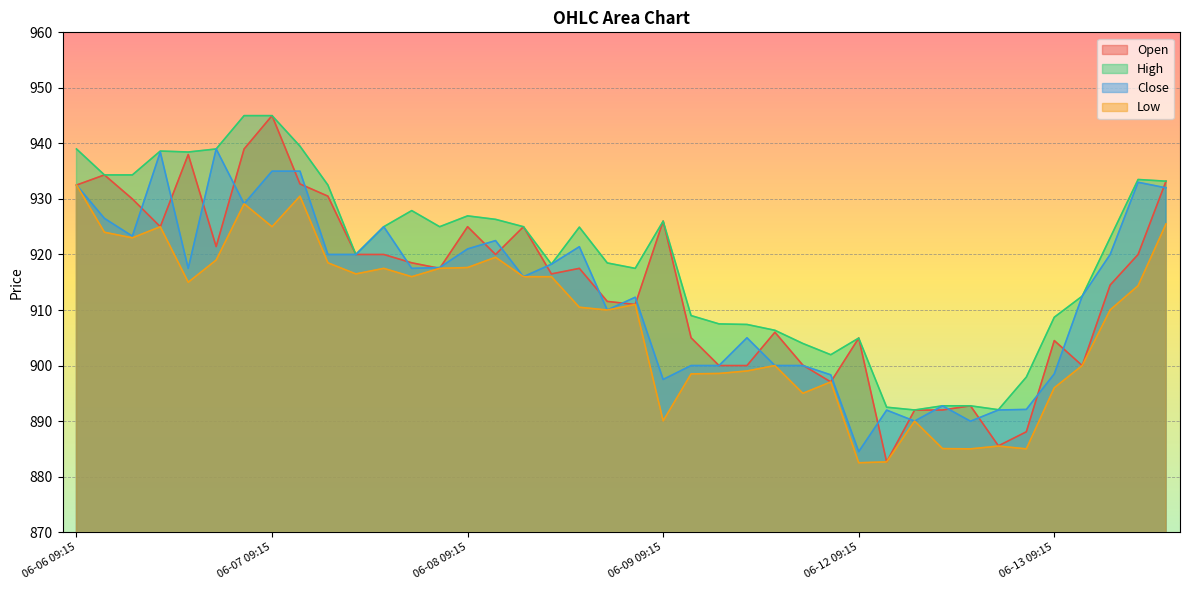

Is it true that High equals 932.5 at 06-07 11:15?

True